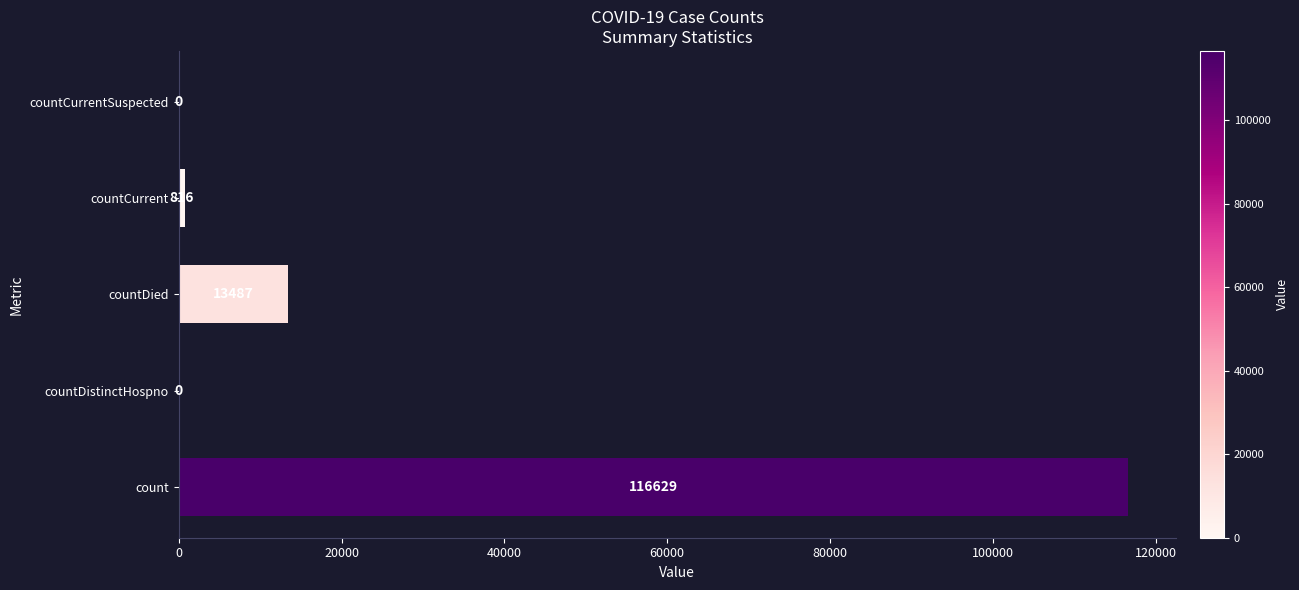

Are the bars horizontal?

Yes